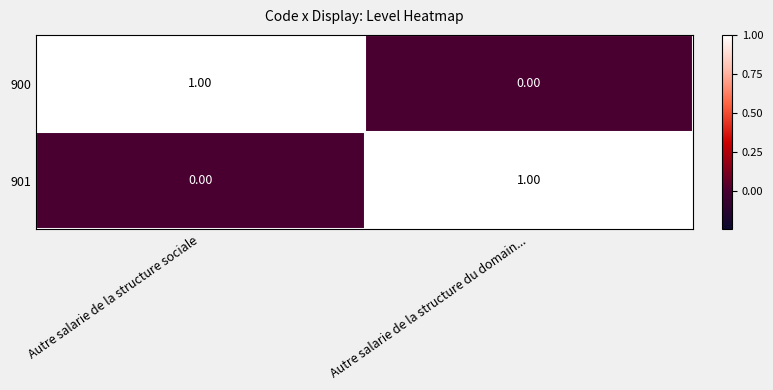

Rank the categories by 901 value from lowest to highest.

Autre salarie de la structure sociale, Autre salarie de la structure du domain...